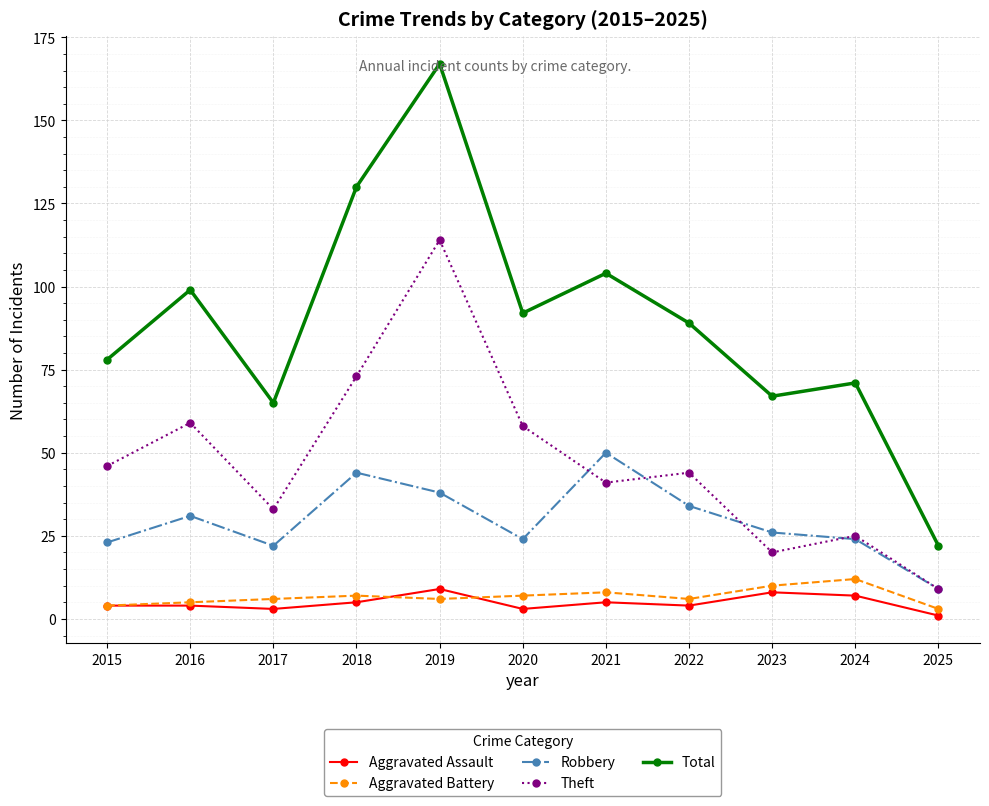

Read the Aggravated Battery value at 2018.

7